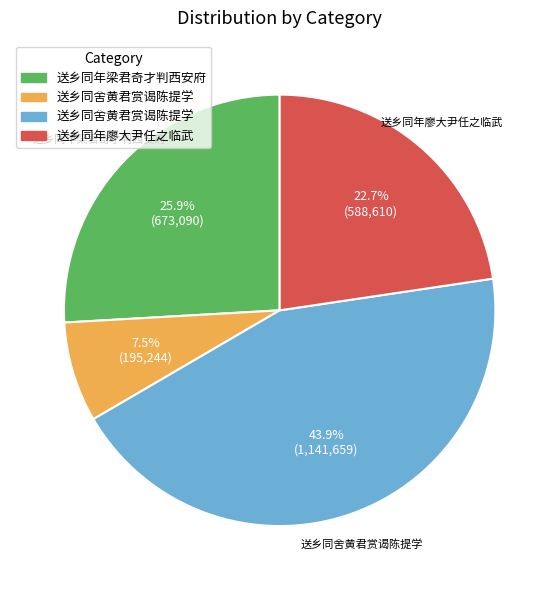

Is there a majority slice in this chart?

No